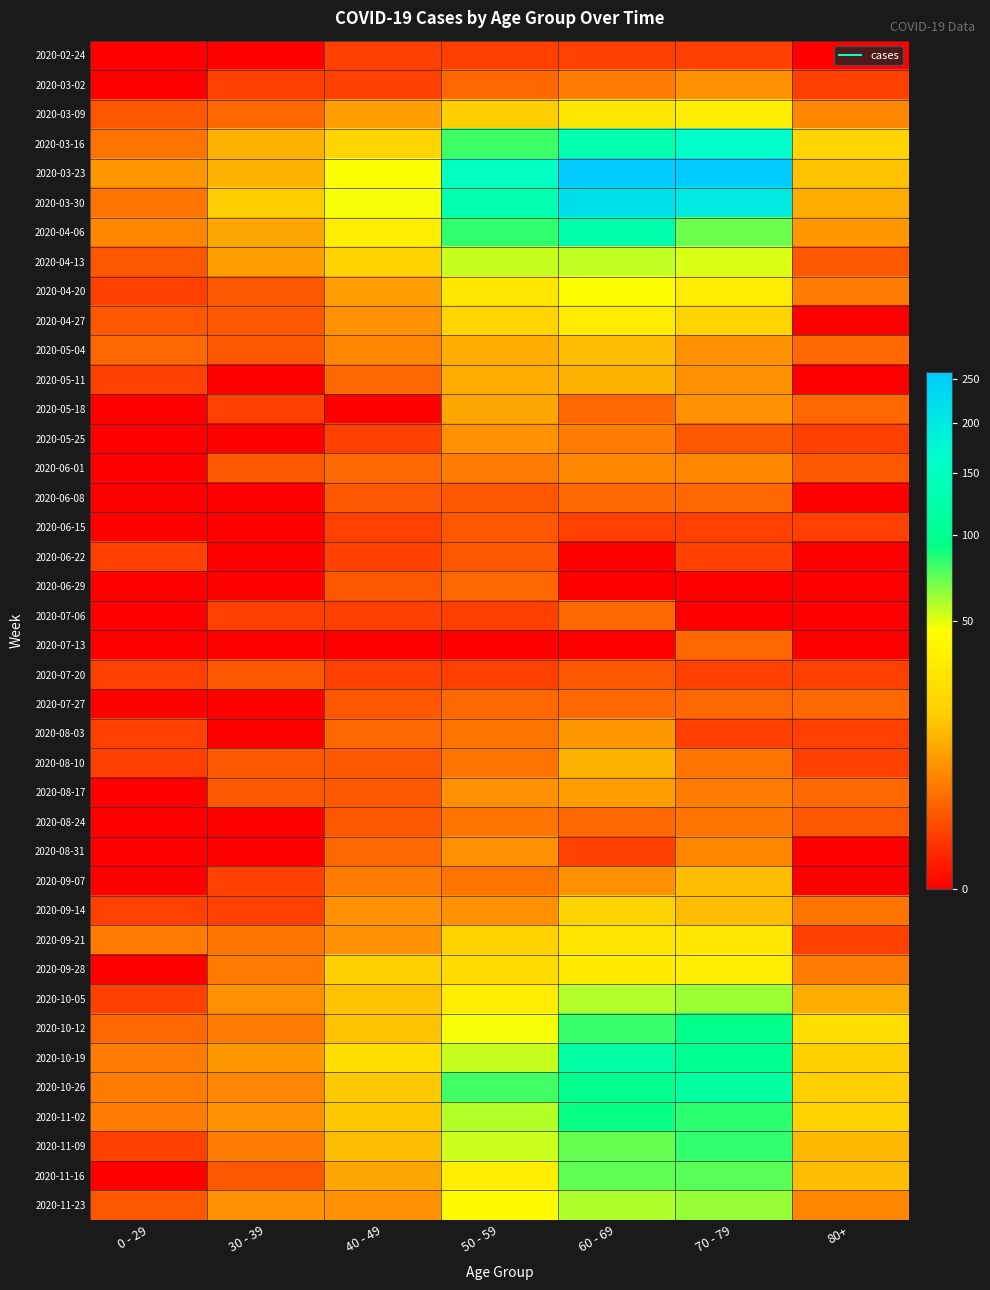

Which label corresponds to the largest value in the chart?

70 - 79